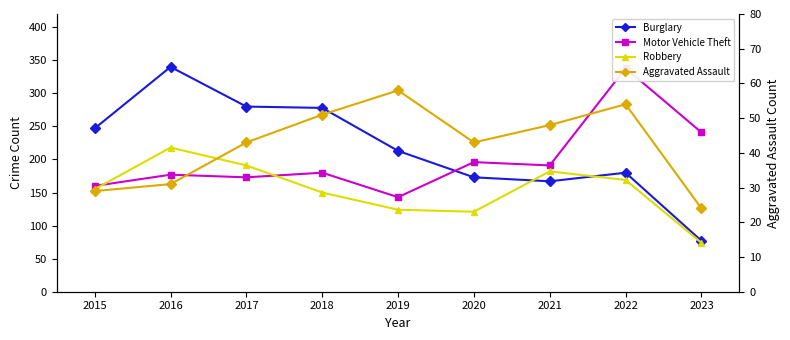

At which label does Aggravated Assault first exceed 43?

2018